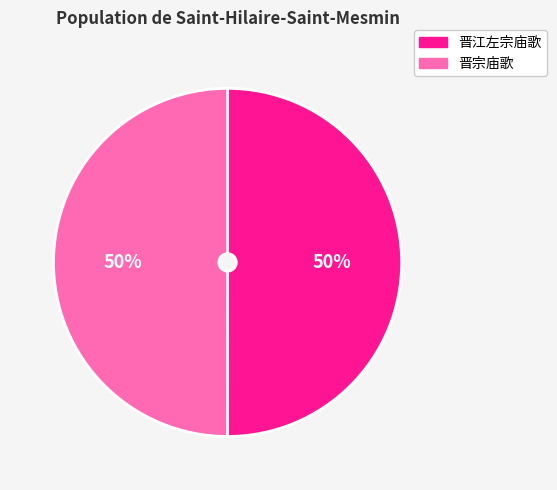

How many slices are in this pie chart?

2